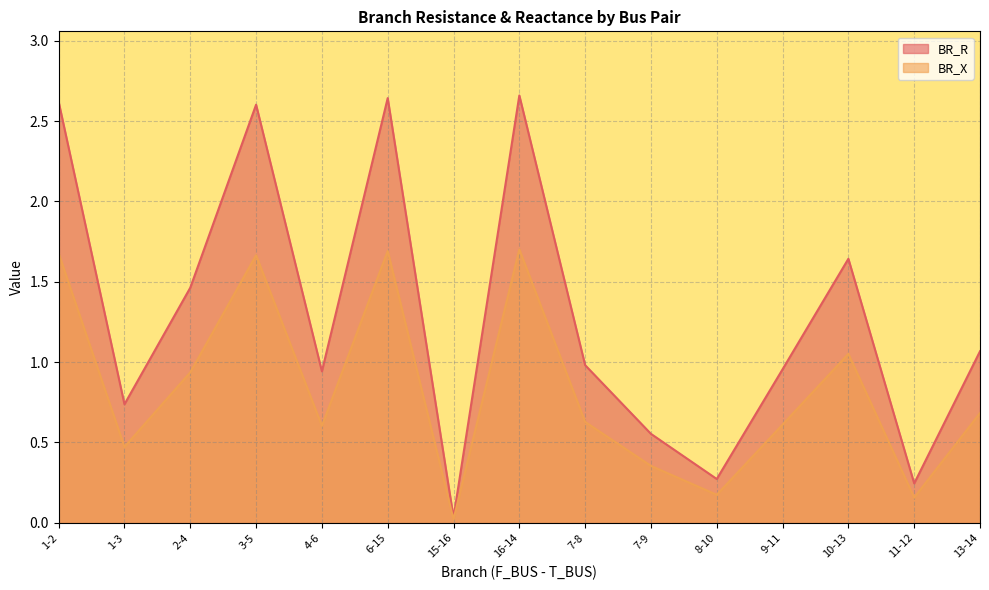

What is the value of the BR_R point at the 14th from the left?

0.2